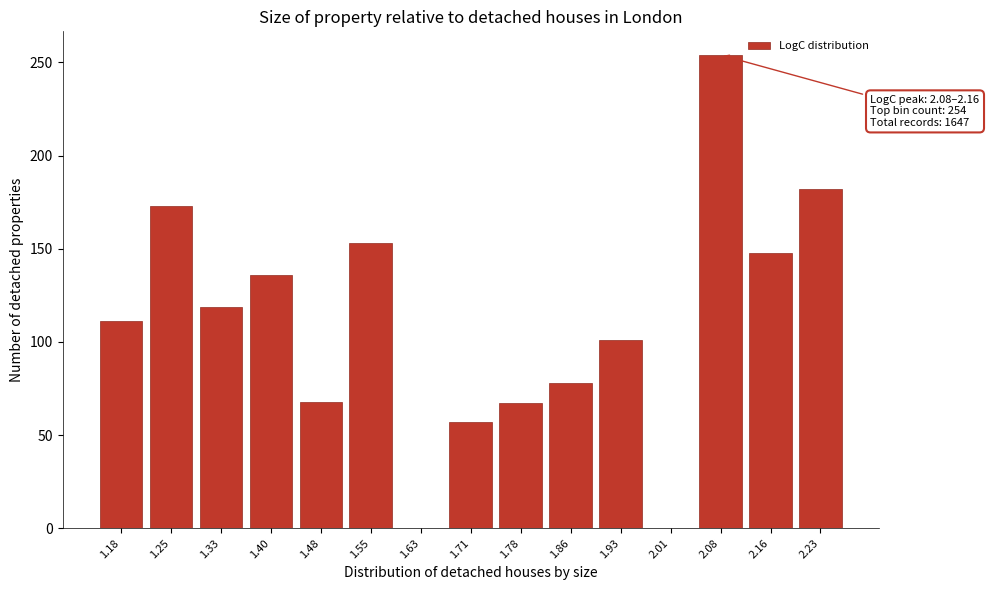

Is it true that the value at 2.01 is 0?

True